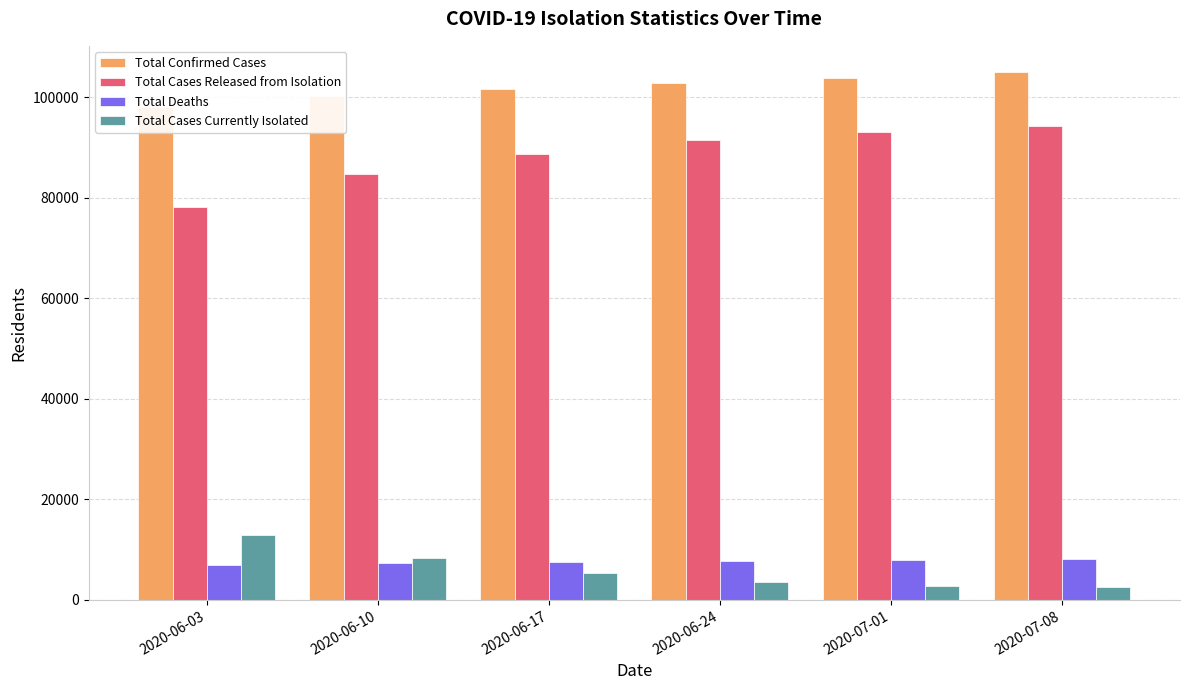

What is the difference between the second highest and minimum values in the Total Deaths series?

890